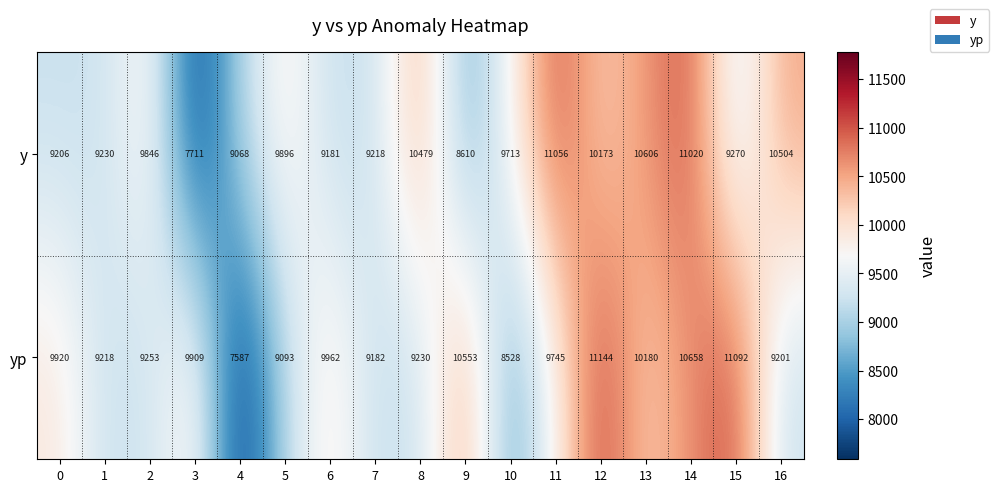

What is the total value across all series at 11?

20801